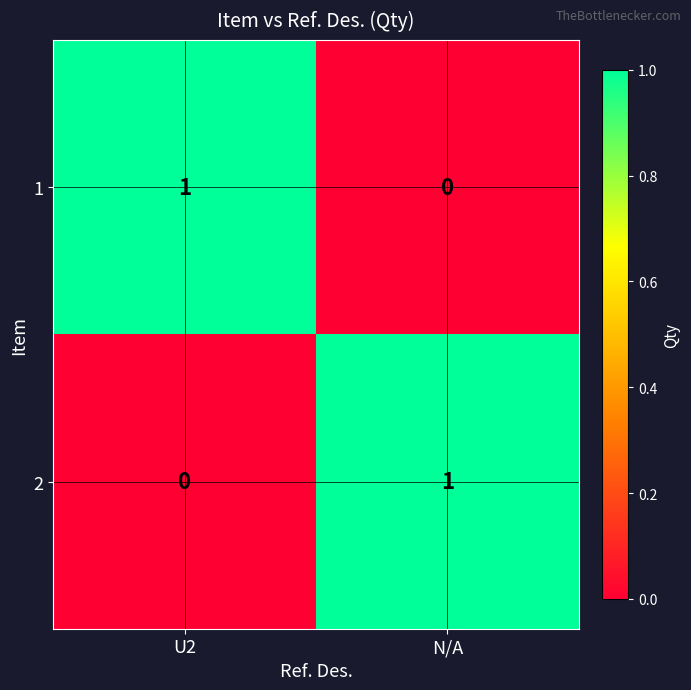

Rank the categories by 2 value from lowest to highest.

U2, N/A